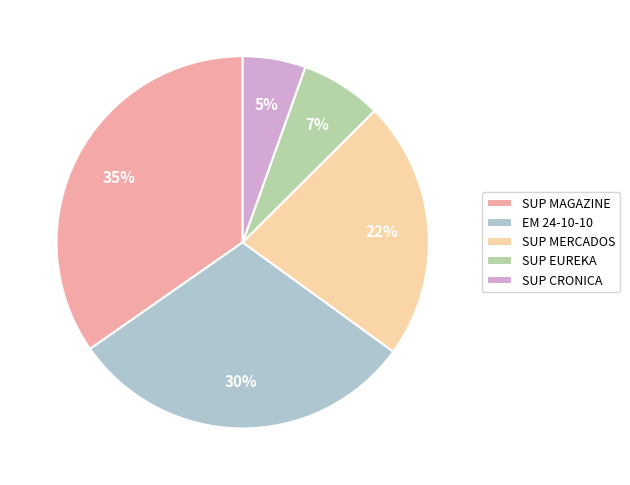

Which slice is the largest?

SUP MAGAZINE